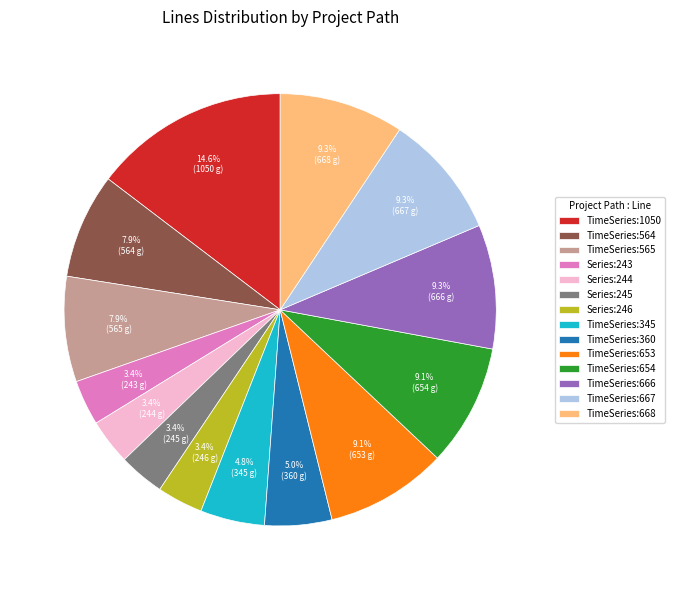

What percentage is the Series:246 slice, to the nearest percent?

3%